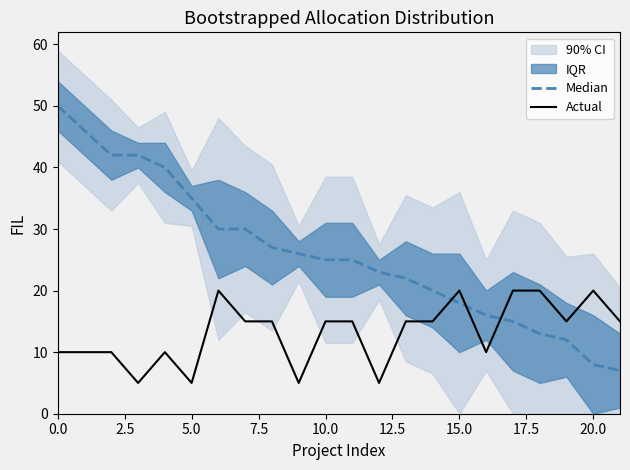

What is the label of the 5th point from the right?

17